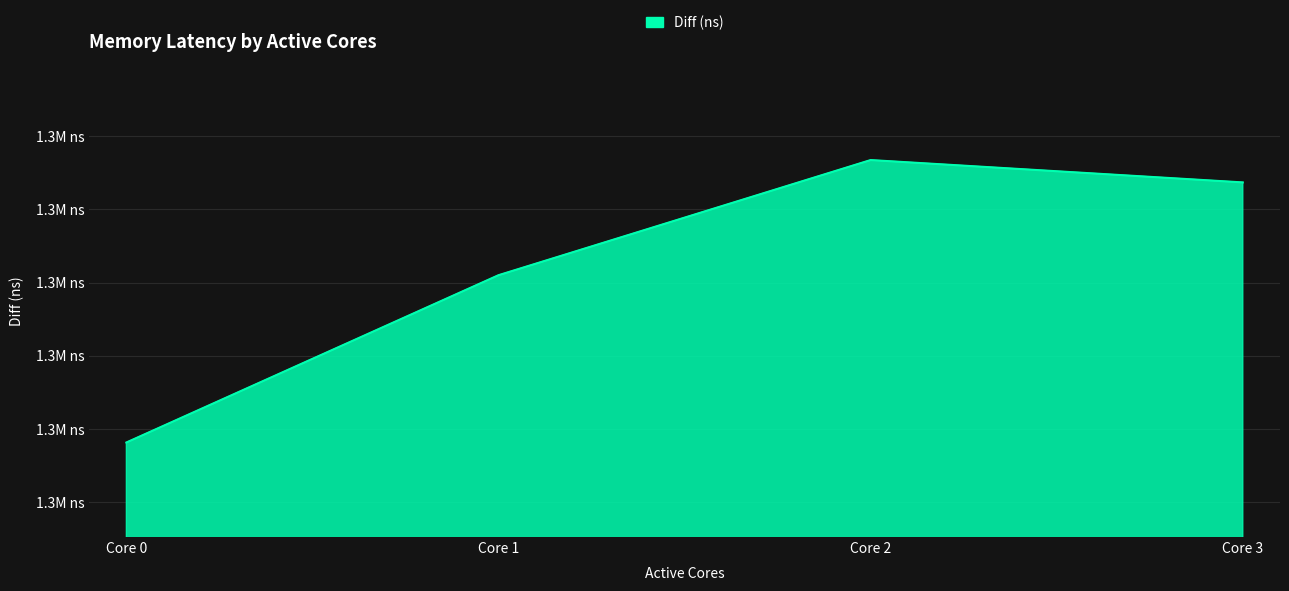

What is the greatest value displayed?

1313381